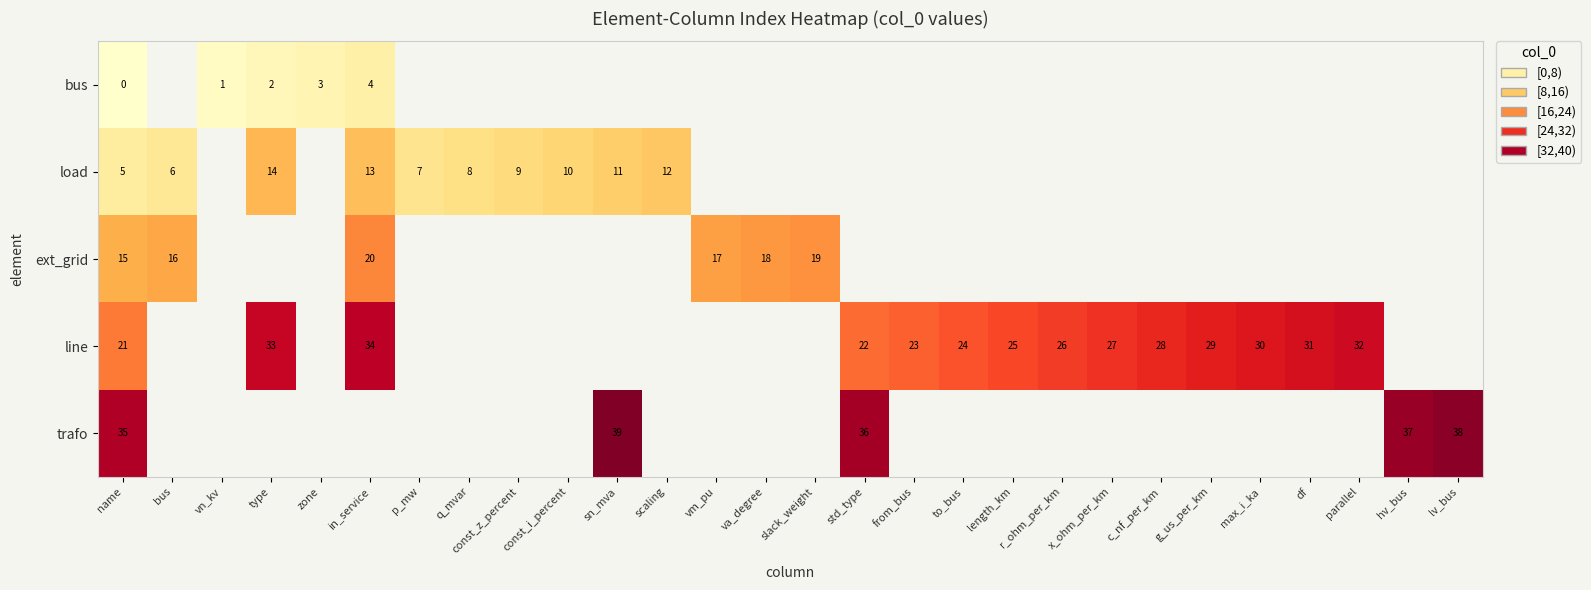

True or false: load has a value of 10 at bus.

False